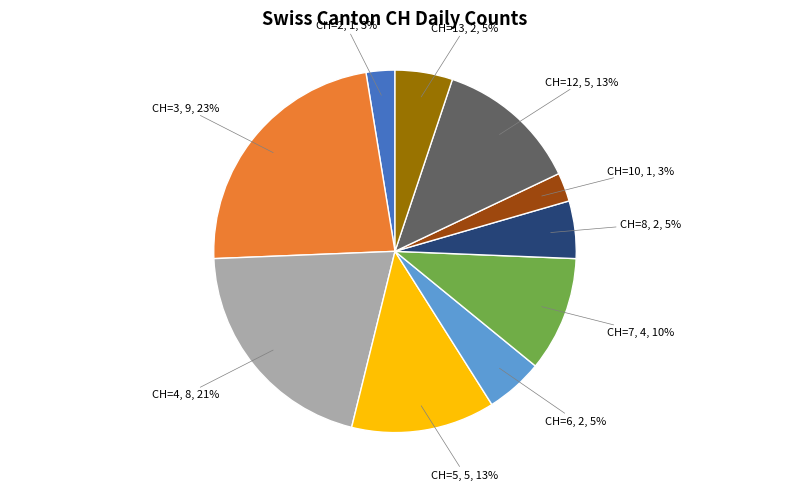

To the nearest percent, what is the difference between the CH=5 and CH=2 slice percentages?

10%